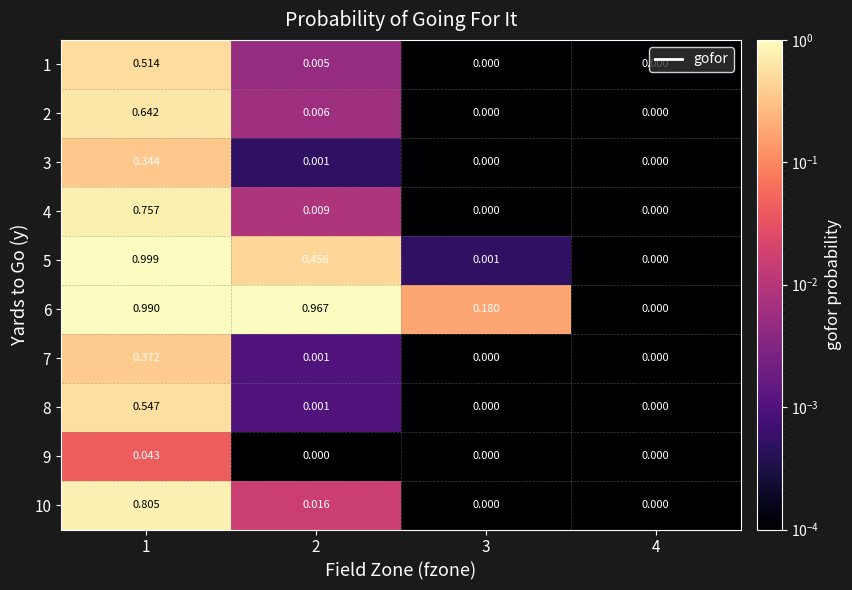

At which category is the sum across all series the highest?

1